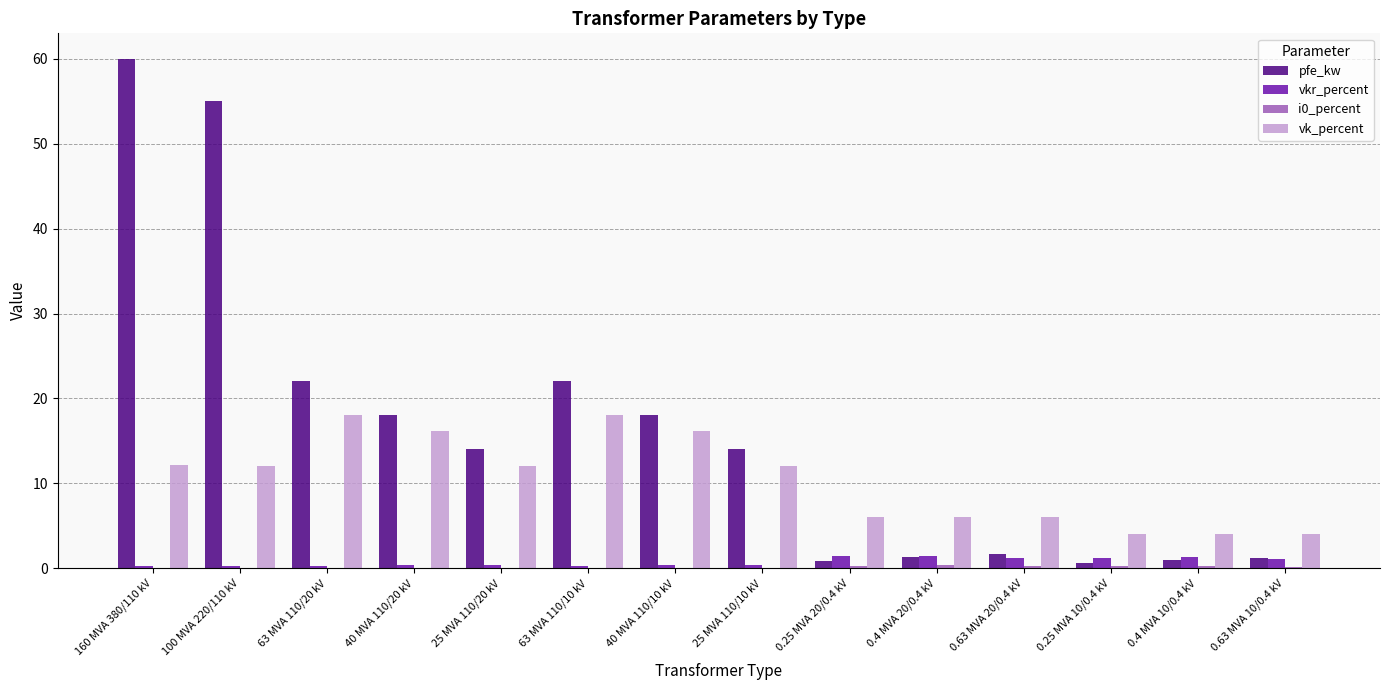

What is the maximum value shown in the chart?

60.0